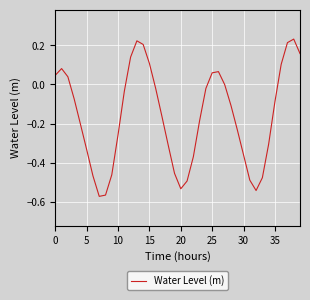

What is the difference between the maximum and minimum values?

0.8